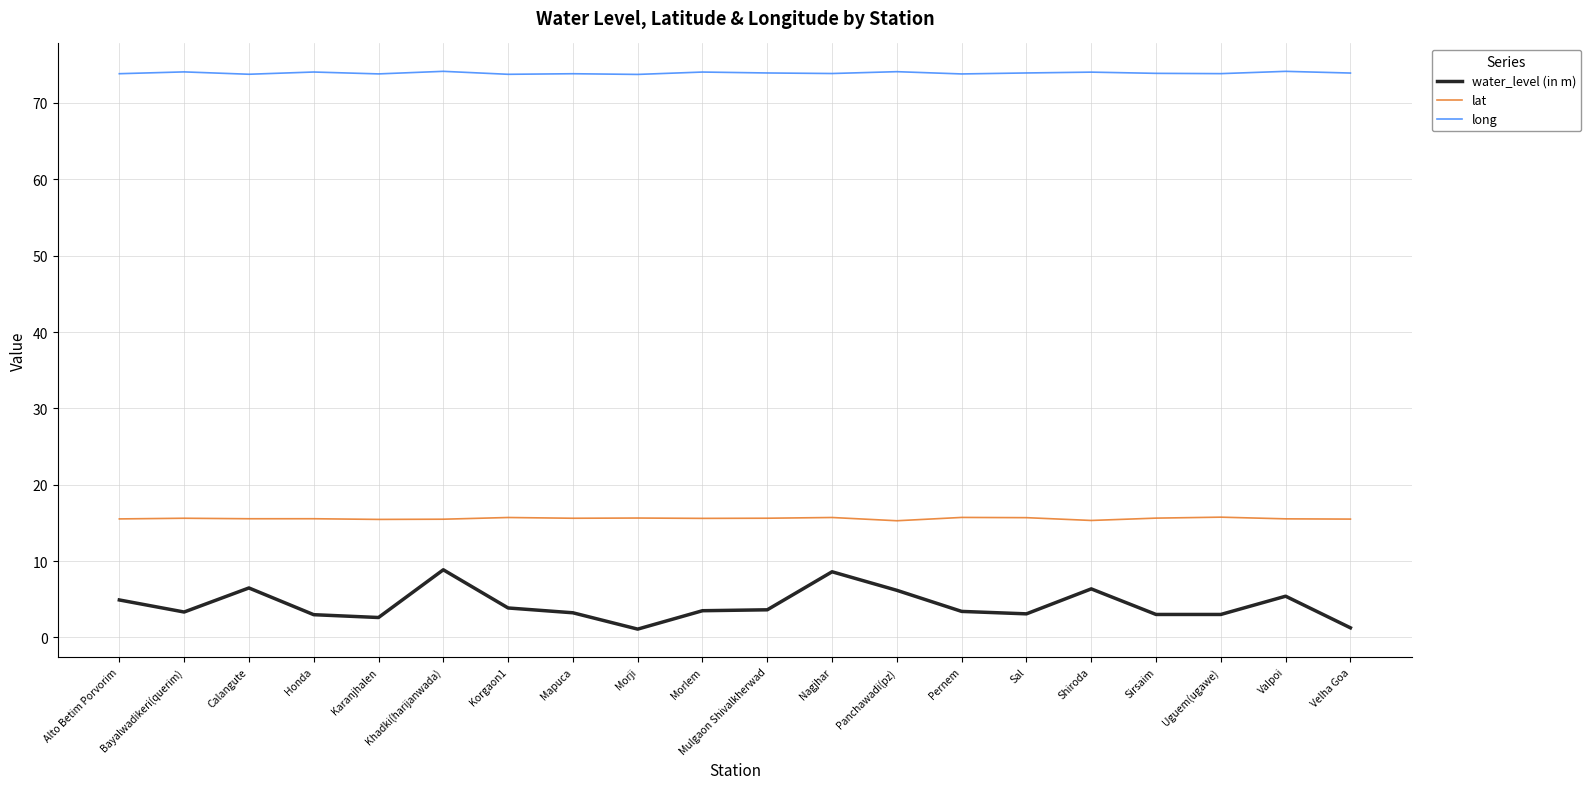

Rank the series by their maximum value, from lowest to highest.

water_level (in m), lat, long